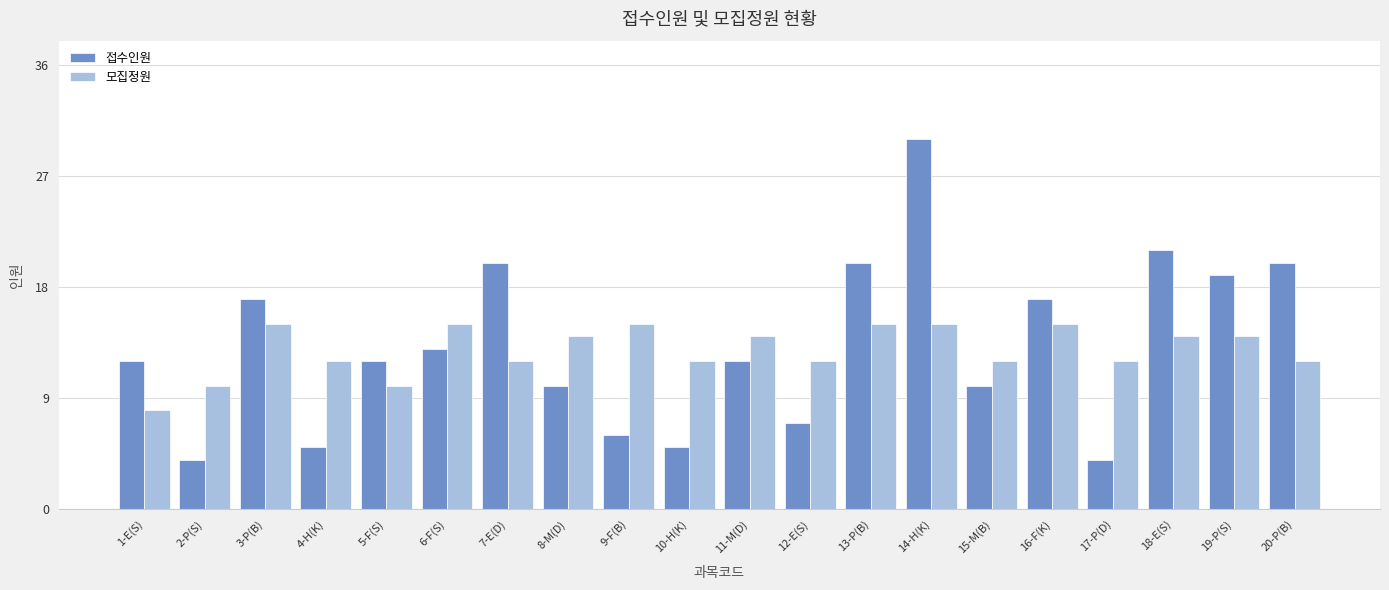

What is the difference between the highest and lowest values at 5-F(S)?

2